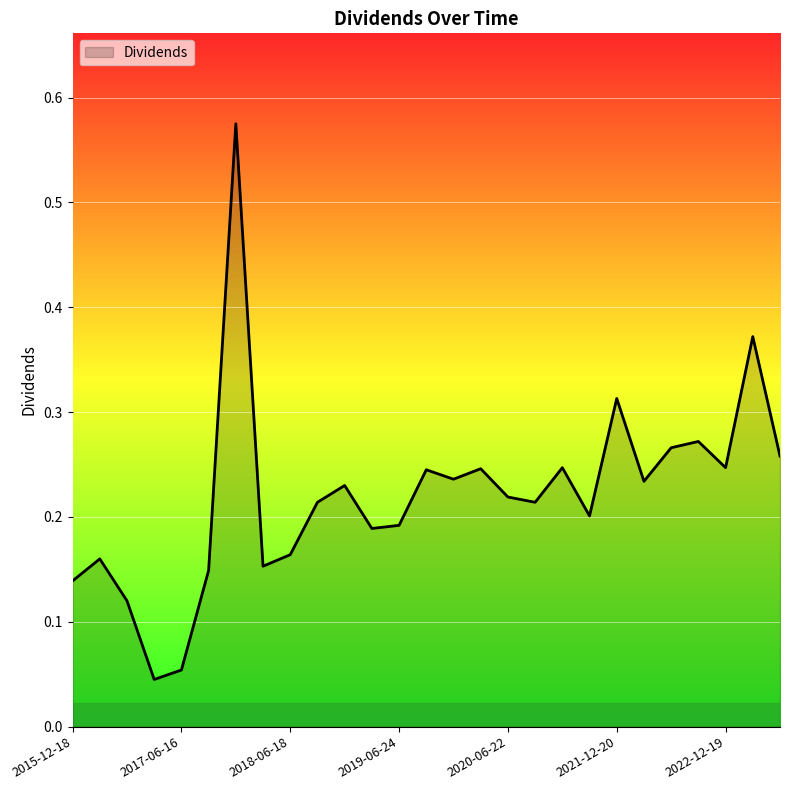

What is the difference between the maximum and minimum values?

0.5